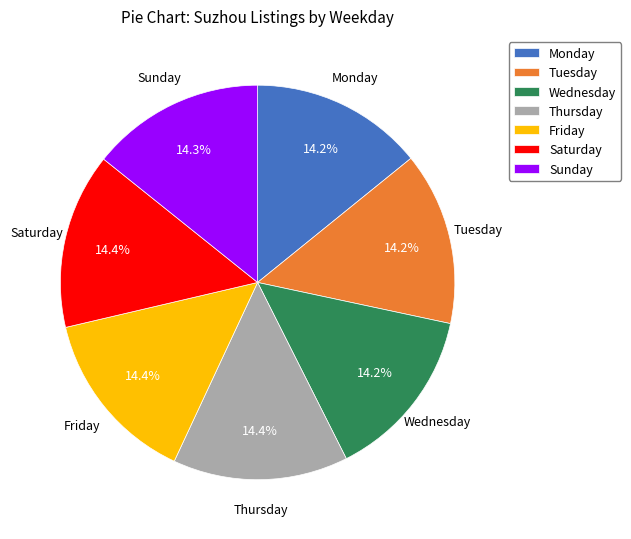

Count the number of slices in the pie.

7